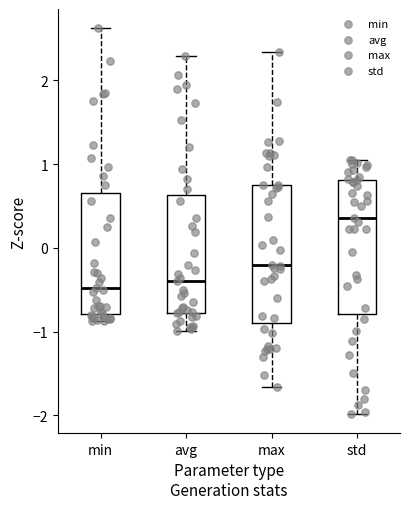

Where is the lower edge of the box for min on the y-axis? The values are not printed on the chart, so give them approximately, as read against the axis.

-0.8